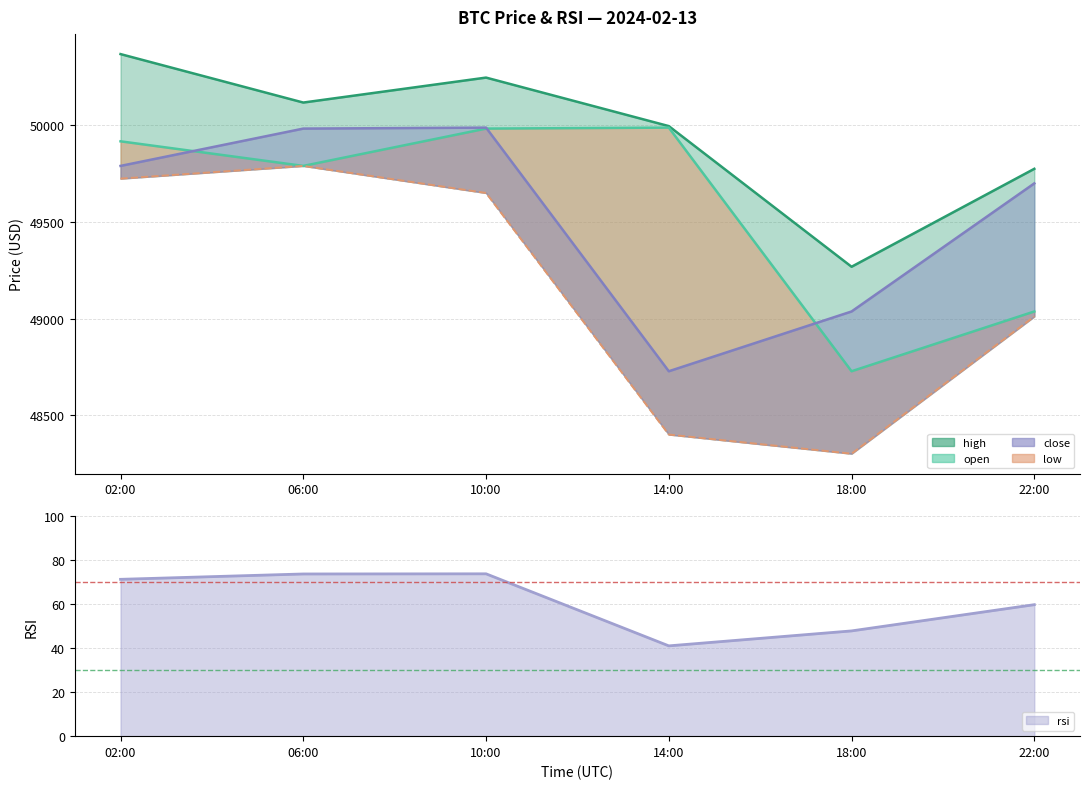

Between 14:00 and 10:00, which is larger?

10:00